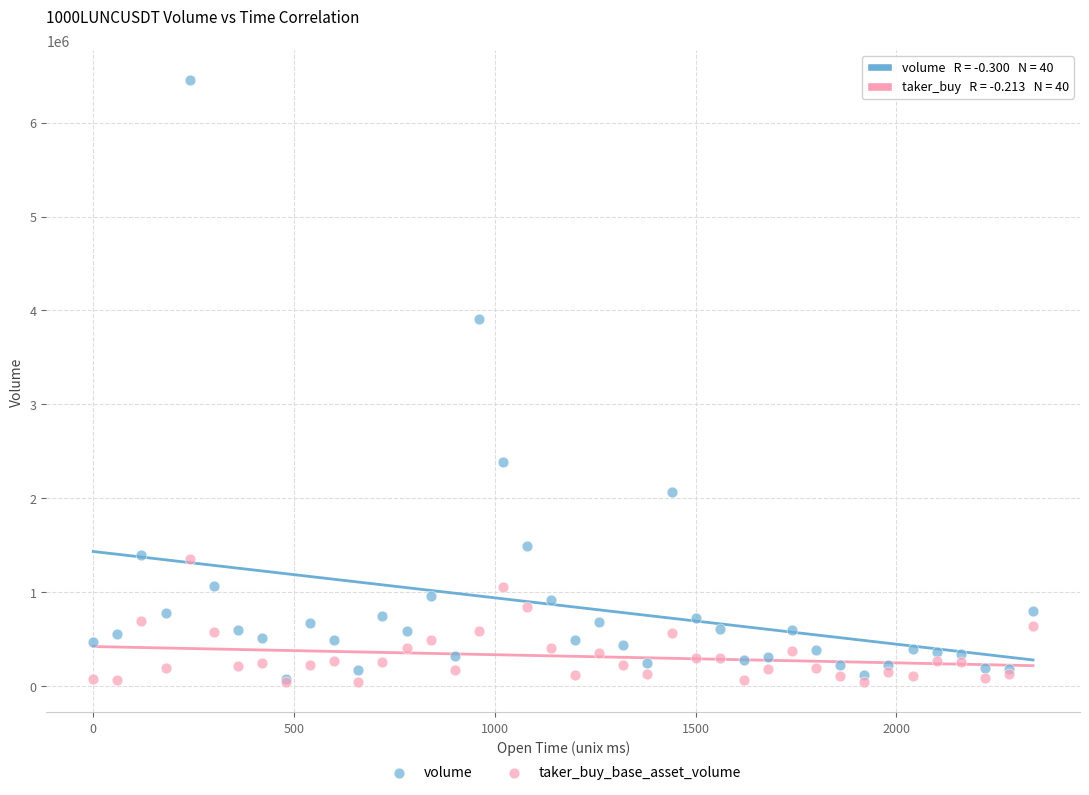

Across all series, what Y value is closest to 3245761?

3908531